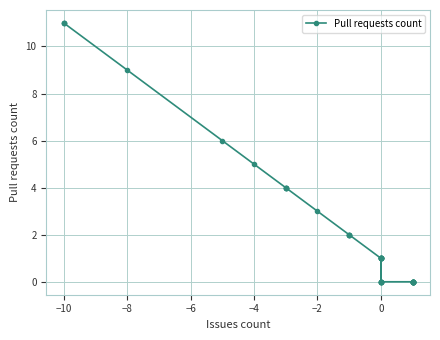

How many lines are shown in the chart?

1